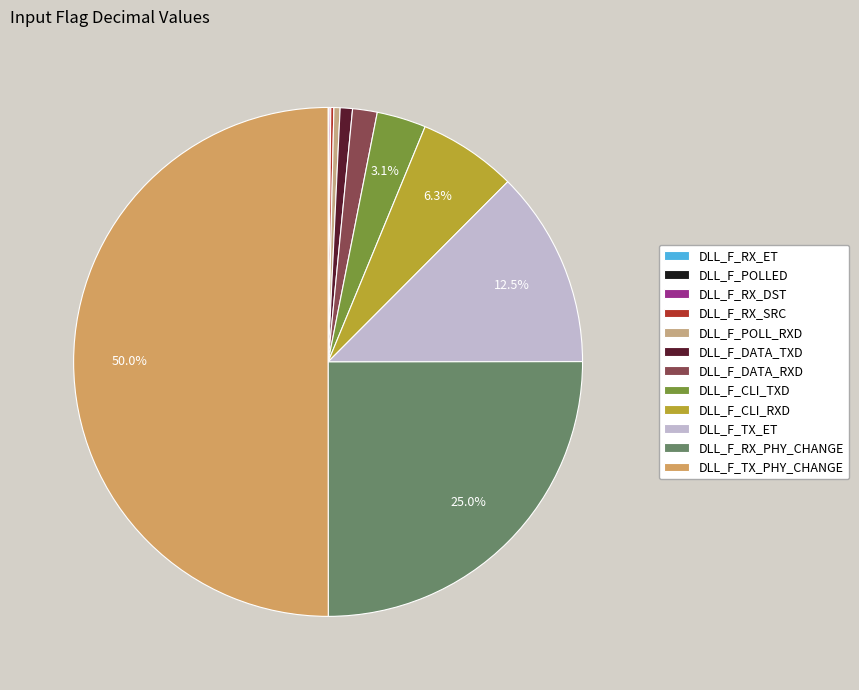

How many segments does this pie chart have?

12